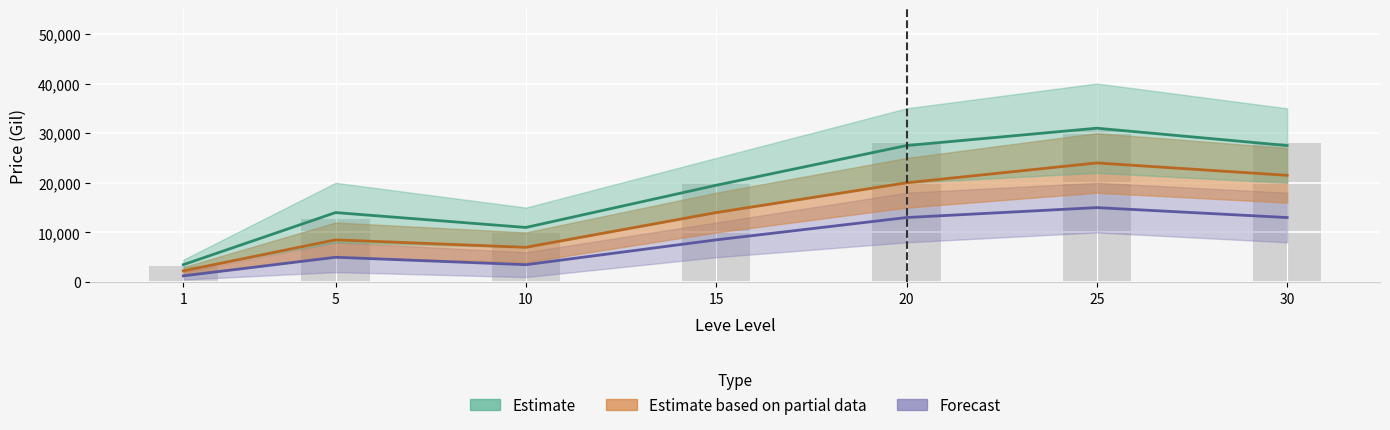

What is the sum of all currentAveragePrice values?

132492.4